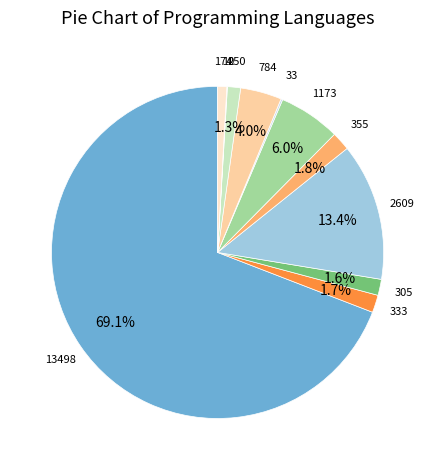

To the nearest percent, what is the average slice percentage?

9%